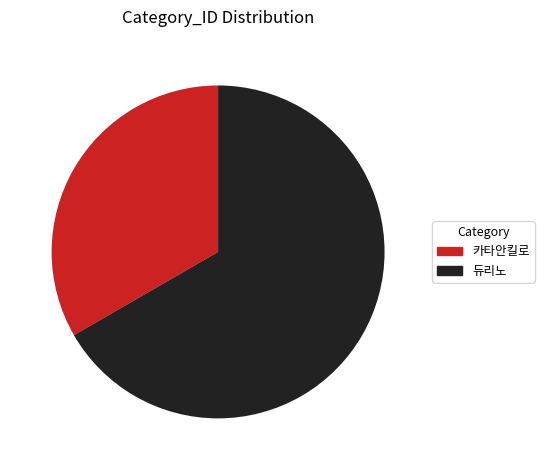

True or false: 카타안킬로 accounts for 39% of the total.

False